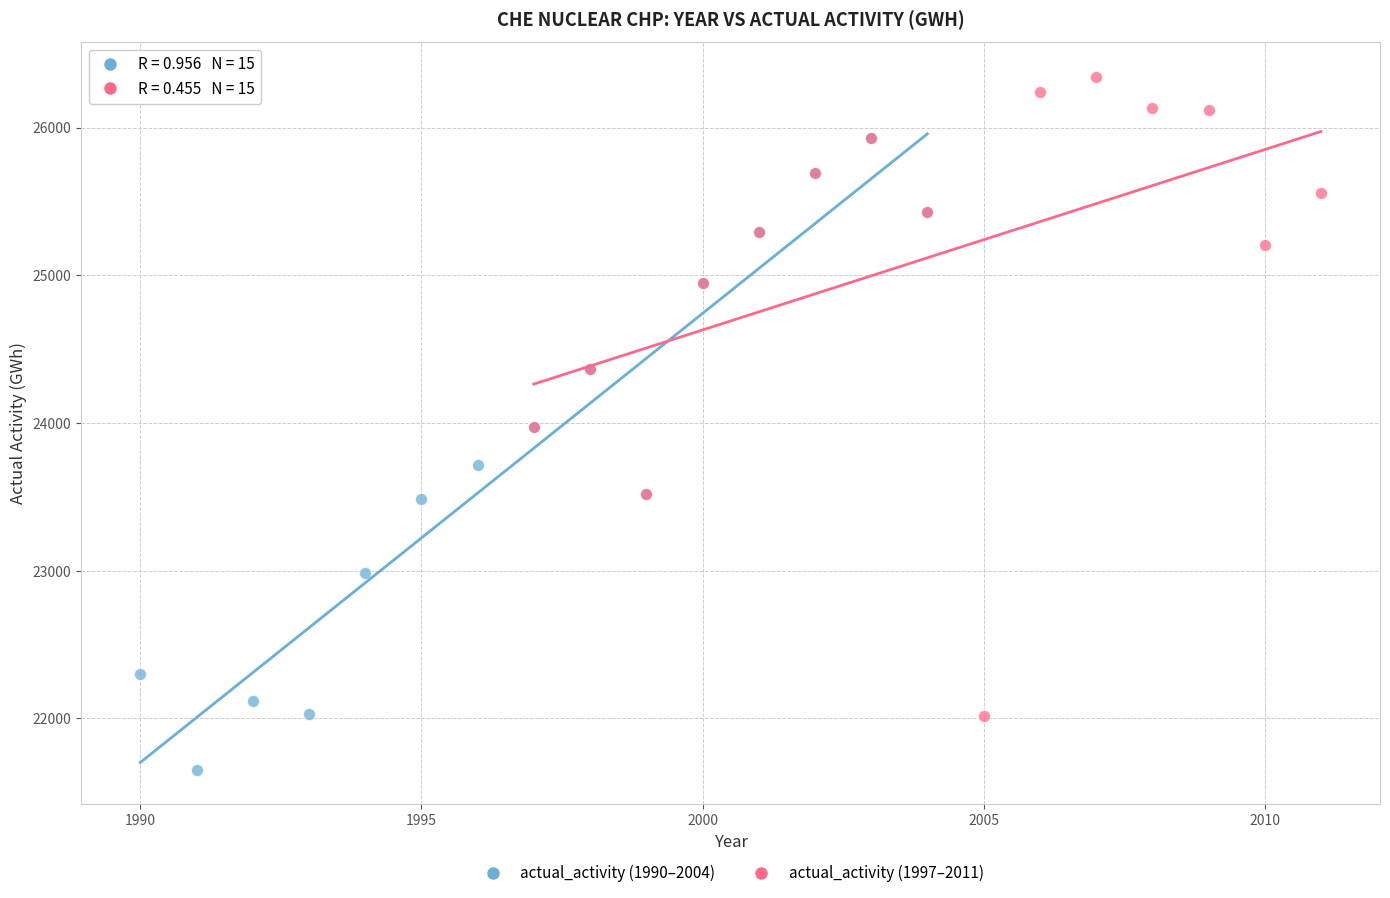

Which series contains the highest Y value?

actual_activity (1997–2011)